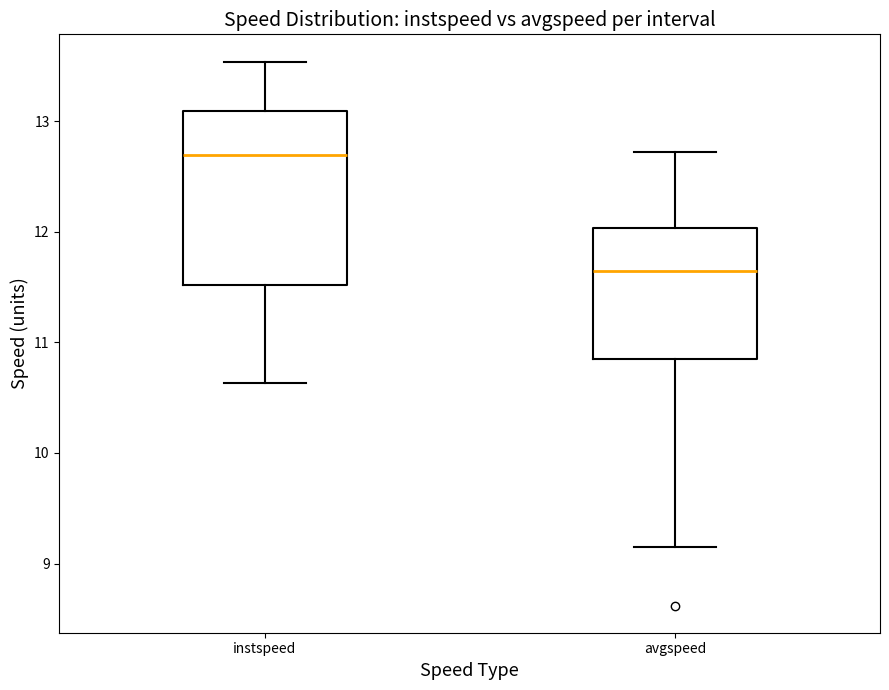

Comparing the boxes themselves (not the whiskers), which one is the tallest?

instspeed